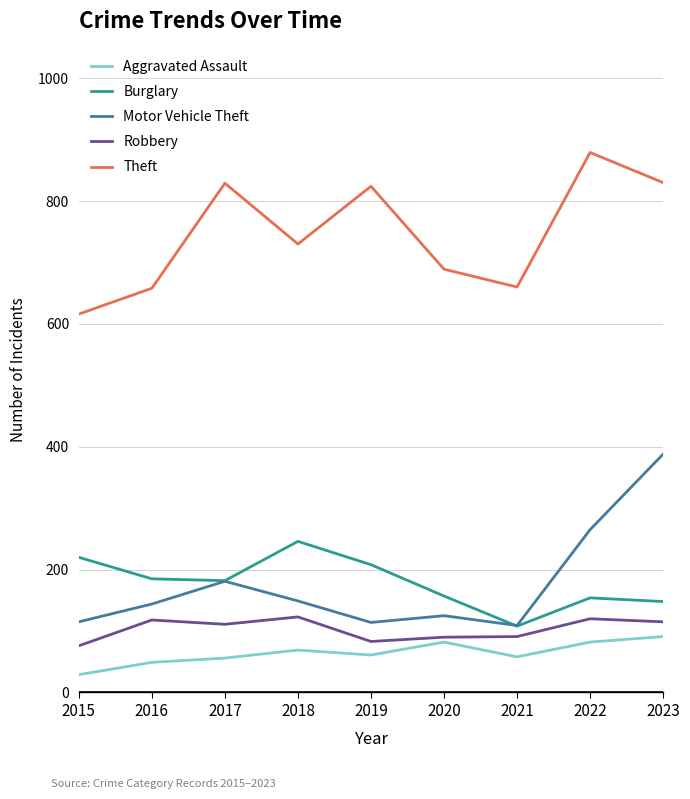

Is this an area chart (filled region under the line)?

No